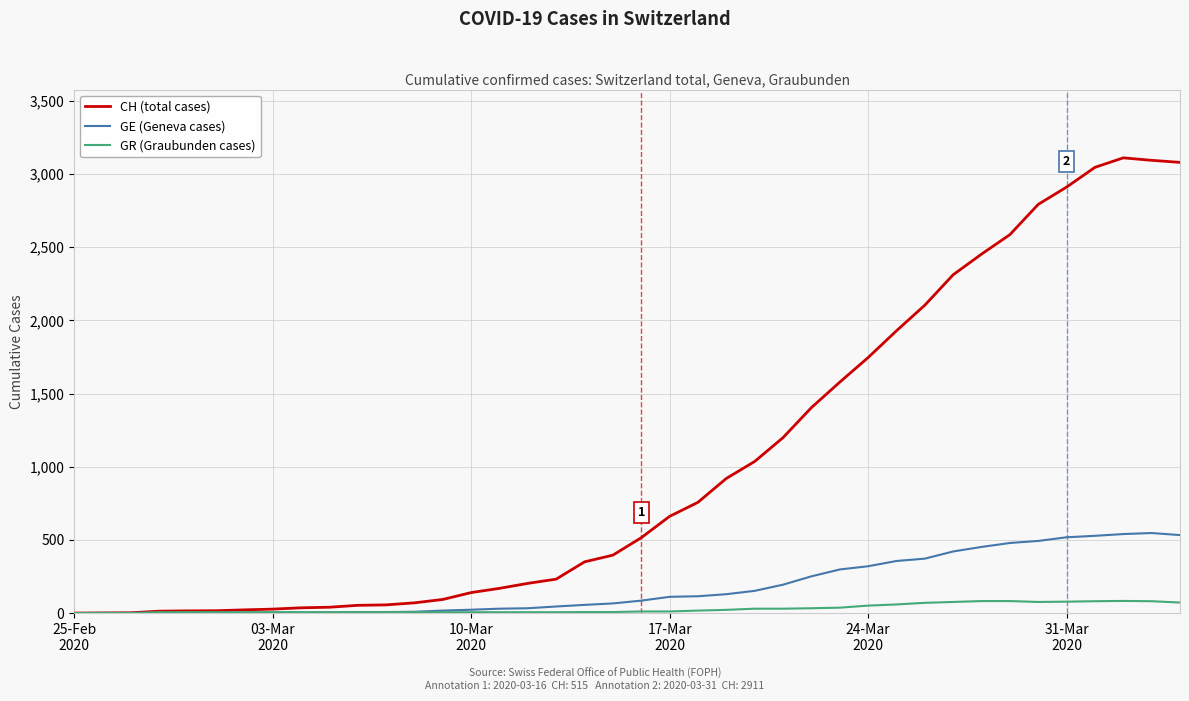

Which series has the largest total across all categories?

CH (total cases)